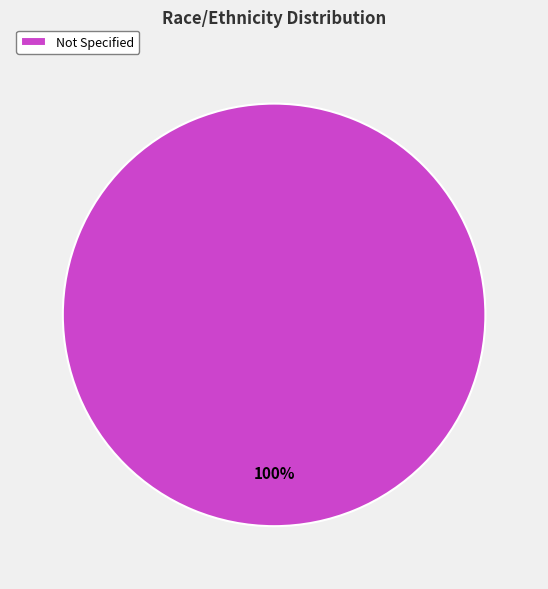

To the nearest percent, what portion does Not Specified represent?

100%